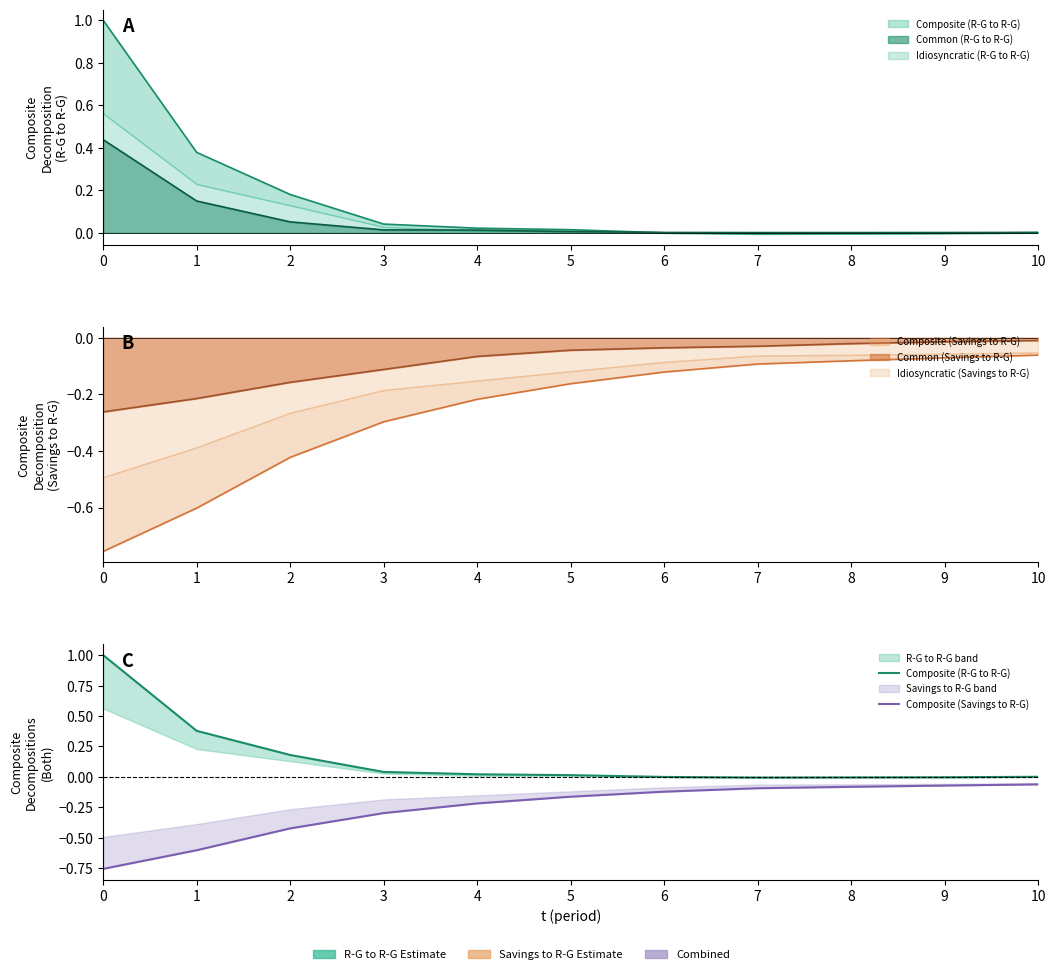

True or false: Composite (R-G to R-G) has more than 1 interior local peaks.

False